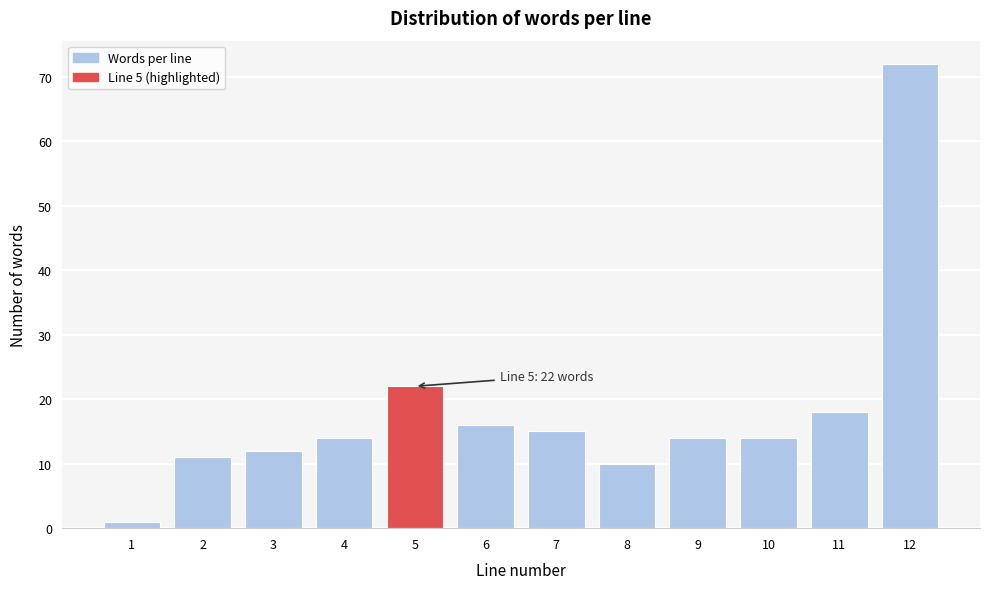

Reading left to right, list all the values displayed in this chart.

1	11	12	14	22	16	15	10	14	14	18	72